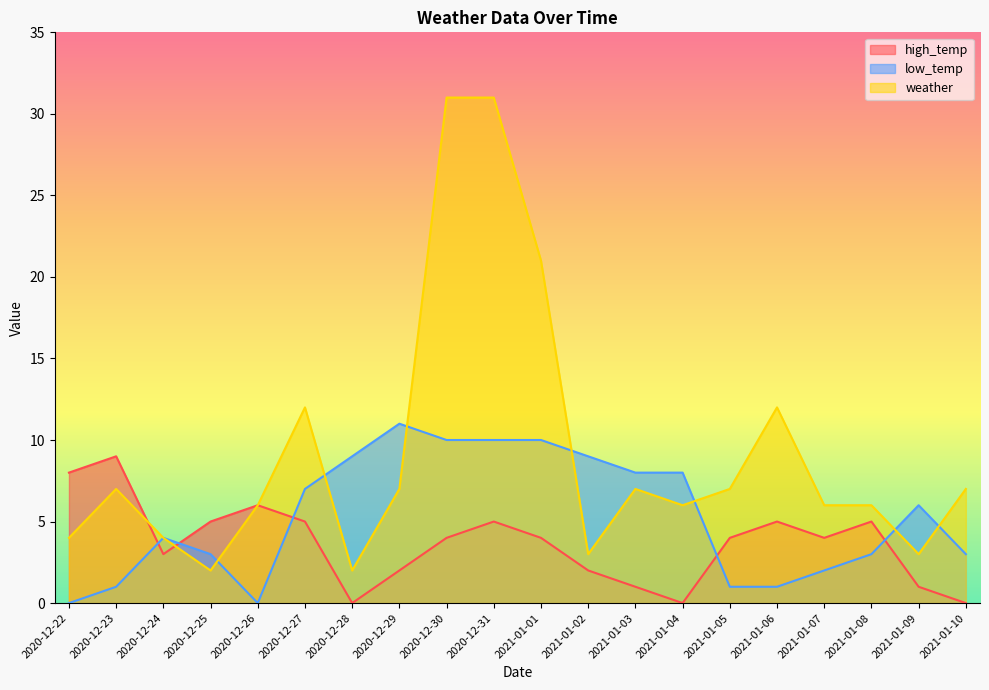

Reading left to right, transcribe all the data shown in this chart.

high_temp: 2020-12-22=8	2020-12-23=9	2020-12-24=3	2020-12-25=5	2020-12-26=6	2020-12-27=5	2020-12-28=0	2020-12-29=2	2020-12-30=4	2020-12-31=5	2021-01-01=4	2021-01-02=2	2021-01-03=1	2021-01-04=0	2021-01-05=4	2021-01-06=5	2021-01-07=4	2021-01-08=5	2021-01-09=1	2021-01-10=0
low_temp: 2020-12-22=0	2020-12-23=1	2020-12-24=4	2020-12-25=3	2020-12-26=0	2020-12-27=7	2020-12-28=9	2020-12-29=11	2020-12-30=10	2020-12-31=10	2021-01-01=10	2021-01-02=9	2021-01-03=8	2021-01-04=8	2021-01-05=1	2021-01-06=1	2021-01-07=2	2021-01-08=3	2021-01-09=6	2021-01-10=3
weather: 2020-12-22=4	2020-12-23=7	2020-12-24=4	2020-12-25=2	2020-12-26=6	2020-12-27=12	2020-12-28=2	2020-12-29=7	2020-12-30=31	2020-12-31=31	2021-01-01=21	2021-01-02=3	2021-01-03=7	2021-01-04=6	2021-01-05=7	2021-01-06=12	2021-01-07=6	2021-01-08=6	2021-01-09=3	2021-01-10=7